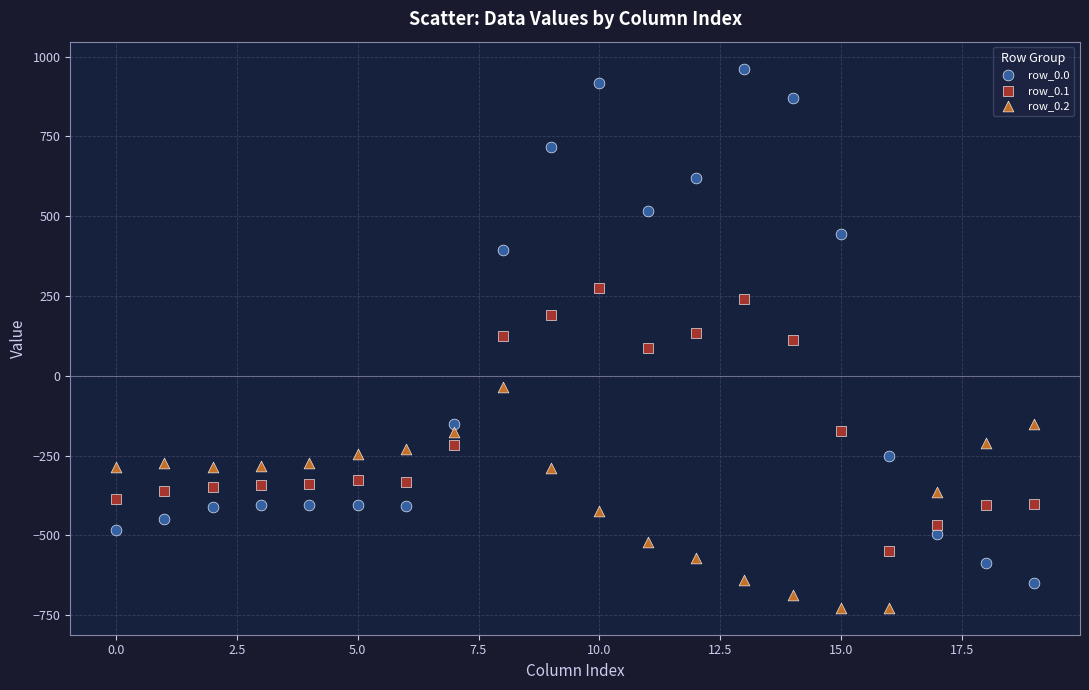

Across all data points, what is the range of Y values (max minus min)?

1689.3